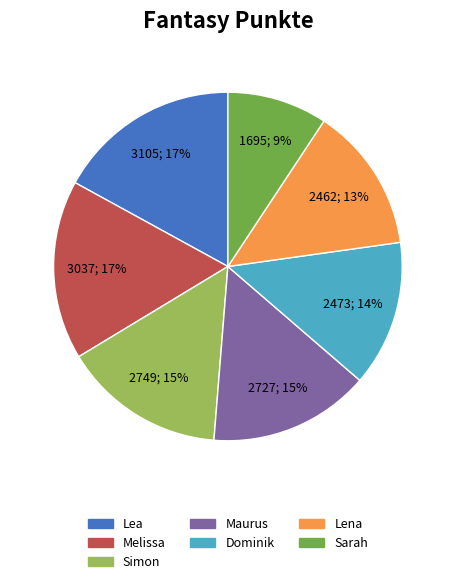

To the nearest percent, what is the difference between the largest and smallest slice percentages?

8%